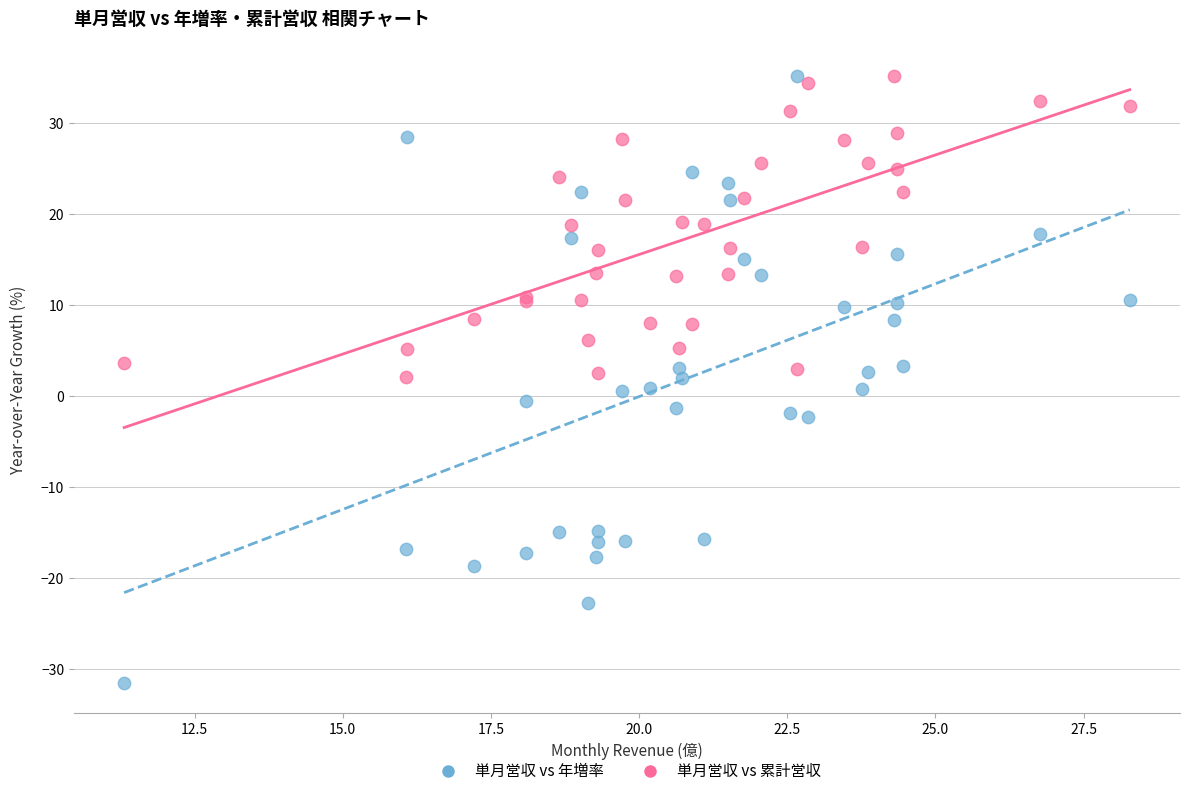

What are all the series names shown in the legend?

単月営収 vs 年増率, 単月営収 vs 累計営収